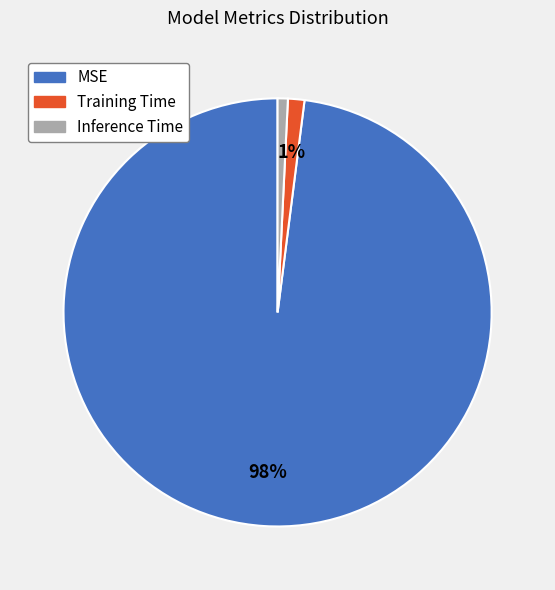

What percentage is the Inference Time slice, to the nearest percent?

1%